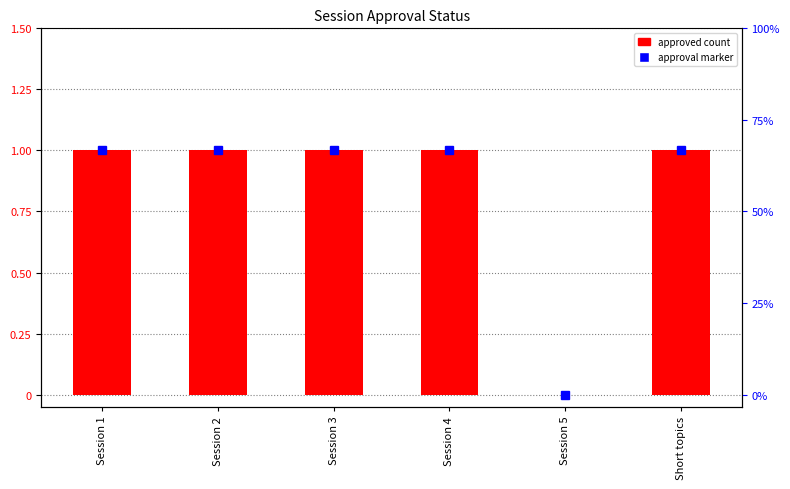

Reading left to right, what are all the values shown in this chart?

1	1	1	1	0	1